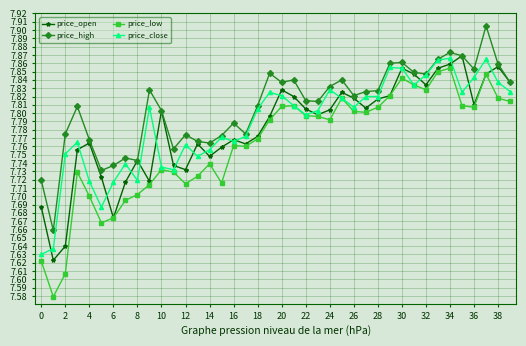

Rank the series by their maximum value, from highest to lowest.

price_high, price_open, price_close, price_low